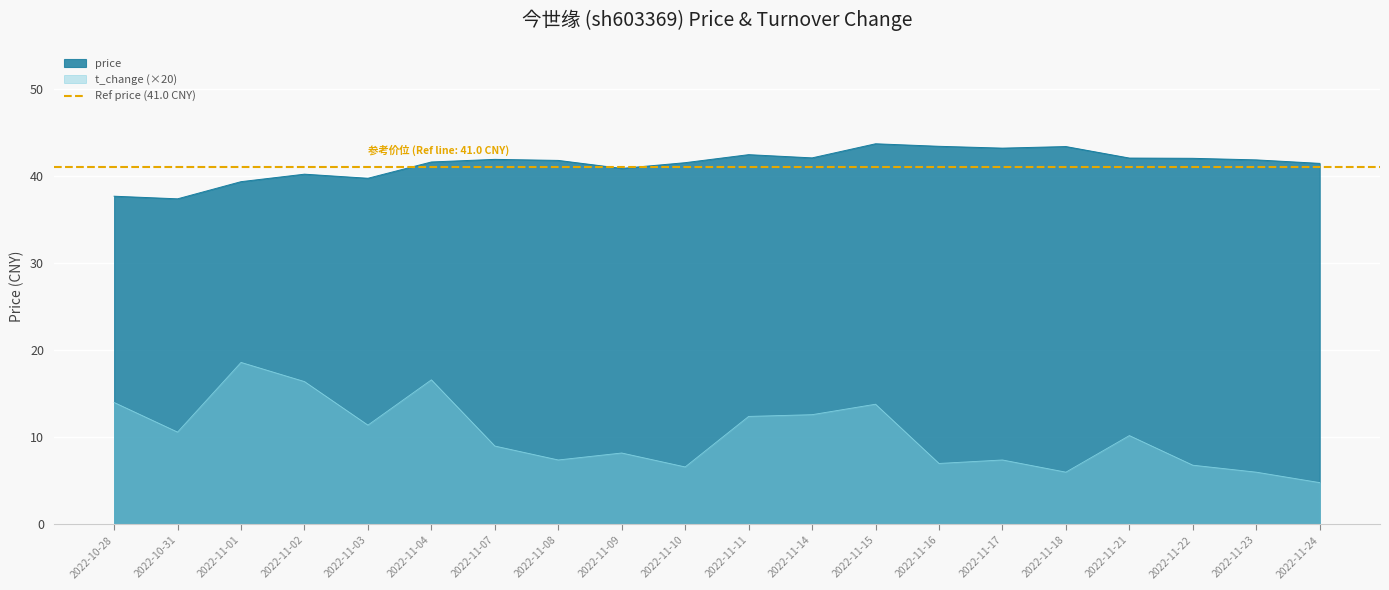

List the labels in order of t_change value, largest first.

2022-11-01, 2022-11-04, 2022-11-02, 2022-10-28, 2022-11-15, 2022-11-14, 2022-11-11, 2022-11-03, 2022-10-31, 2022-11-21, 2022-11-07, 2022-11-09, 2022-11-08, 2022-11-17, 2022-11-16, 2022-11-22, 2022-11-10, 2022-11-18, 2022-11-23, 2022-11-24